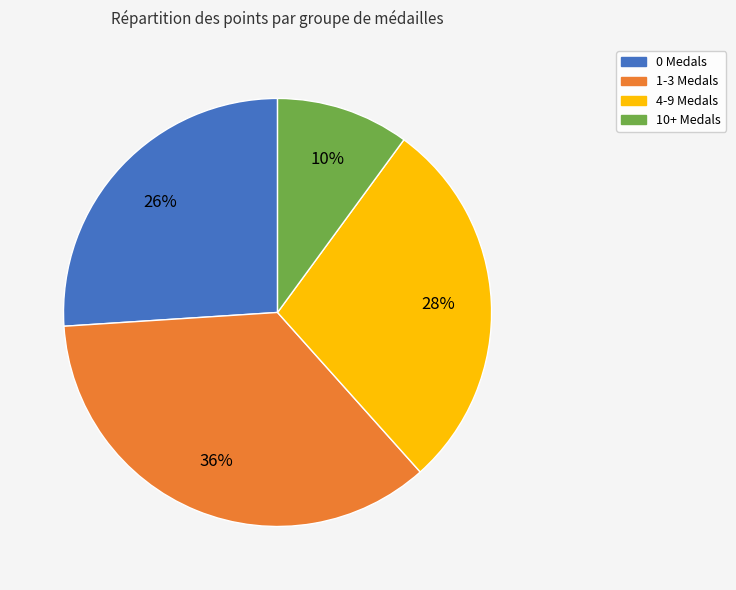

Does any single category account for the majority?

No